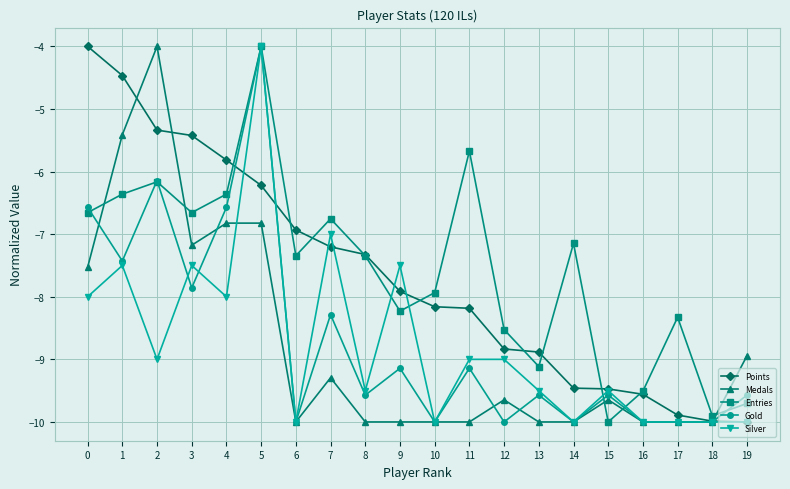

Does the chart display data point markers on the line(s)?

Yes